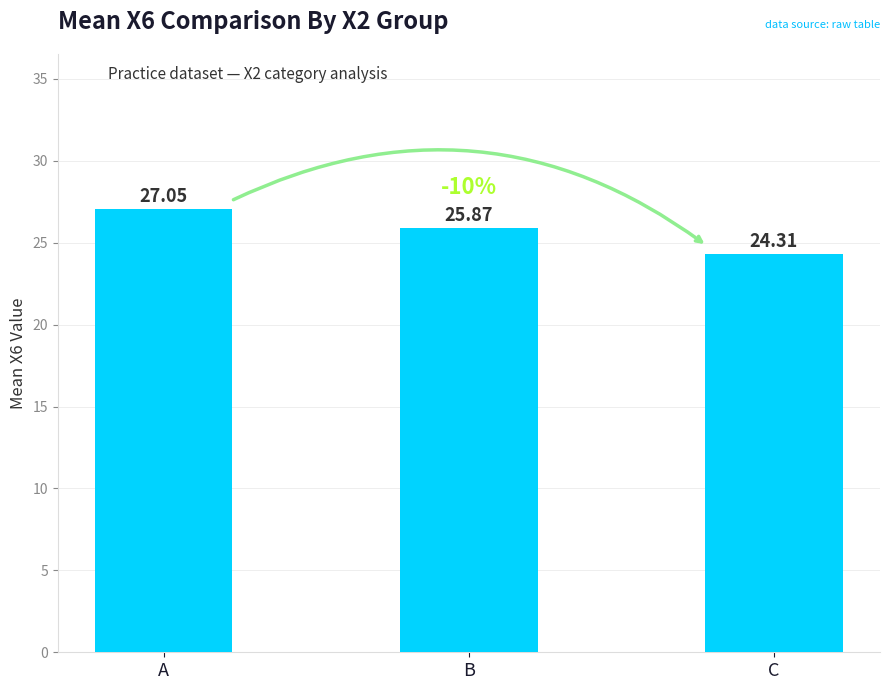

What is the value of the 1st bar from the left?

27.1